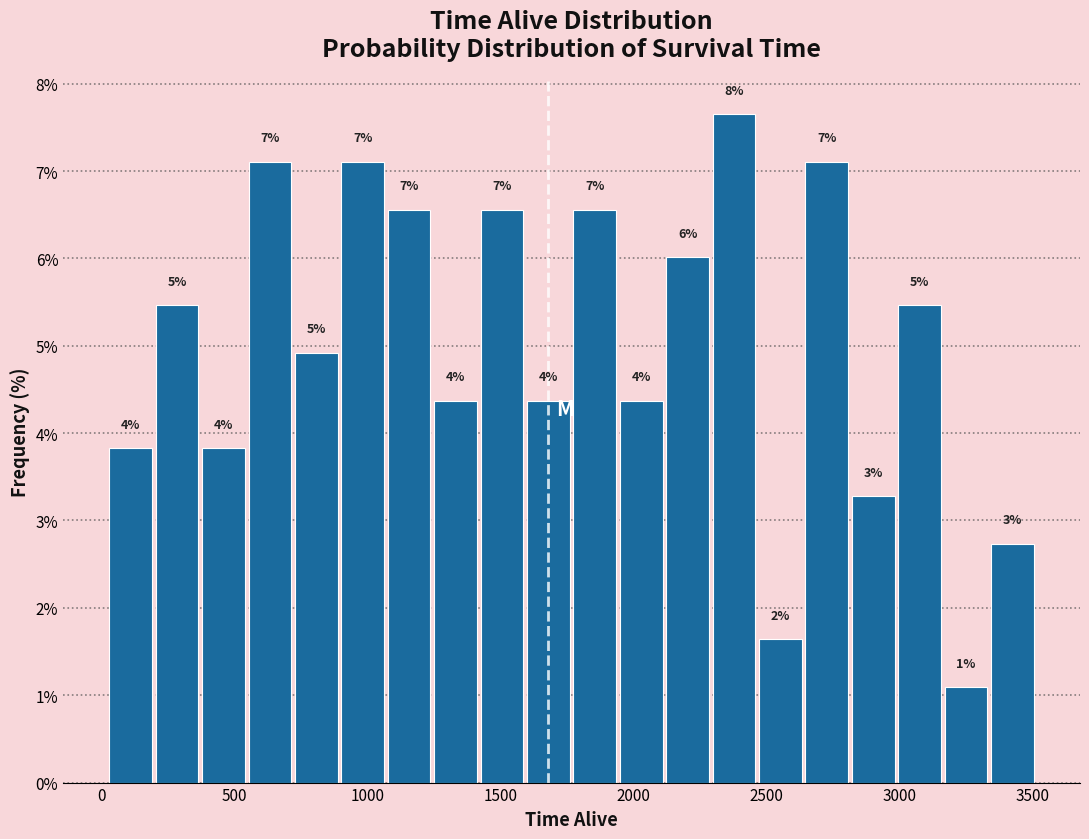

Read against the x-axis, roughly where is the centre of the tallest bar?

2400